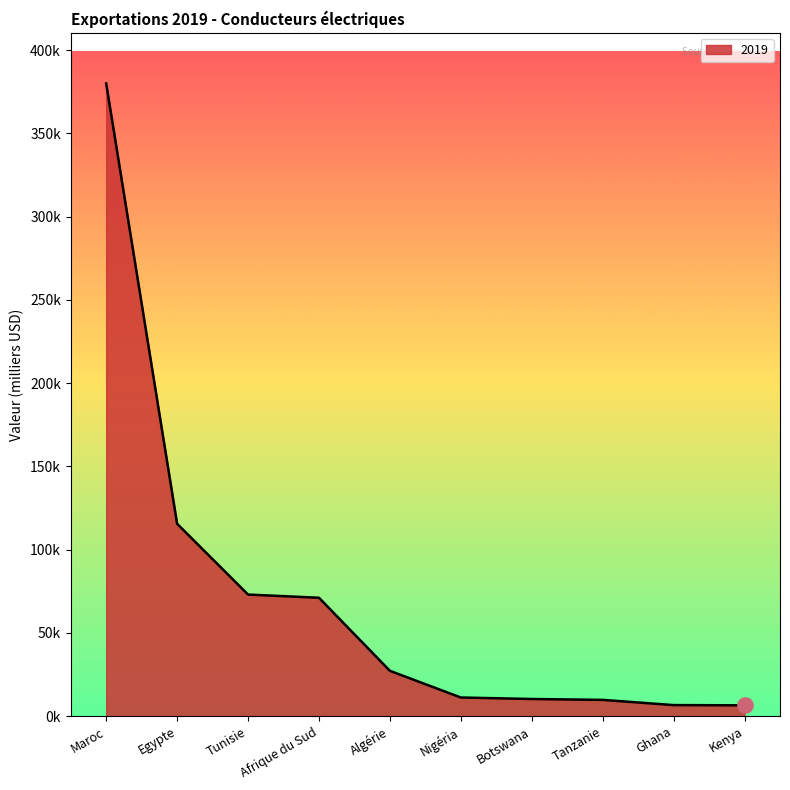

What is the change in value from Tunisie to Botswana?

-62719